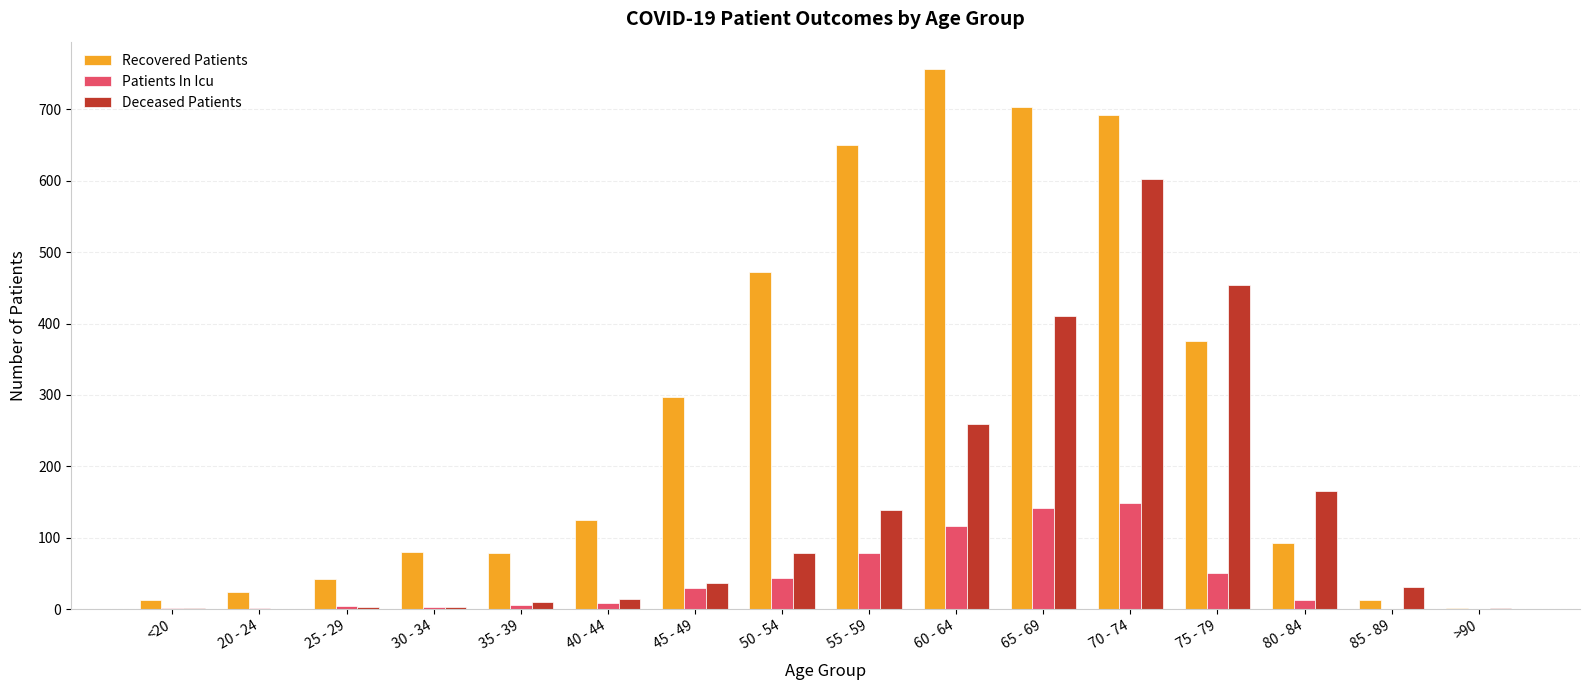

Is it true that Recovered Patients equals 125 at 40 - 44?

True